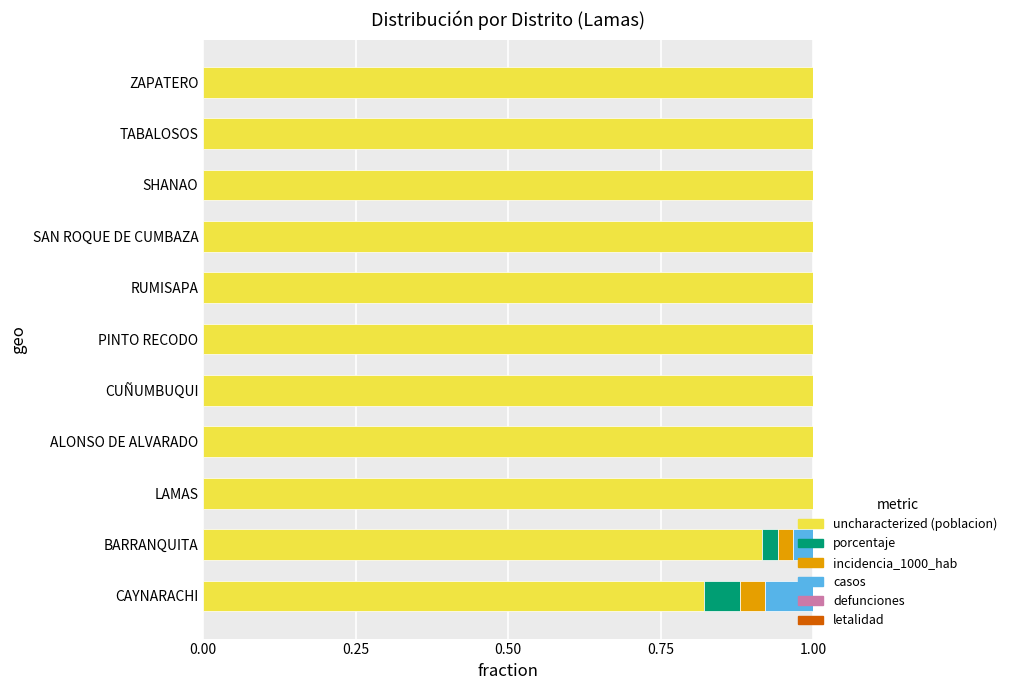

What is the total value across all series at BARRANQUITA?

1.0